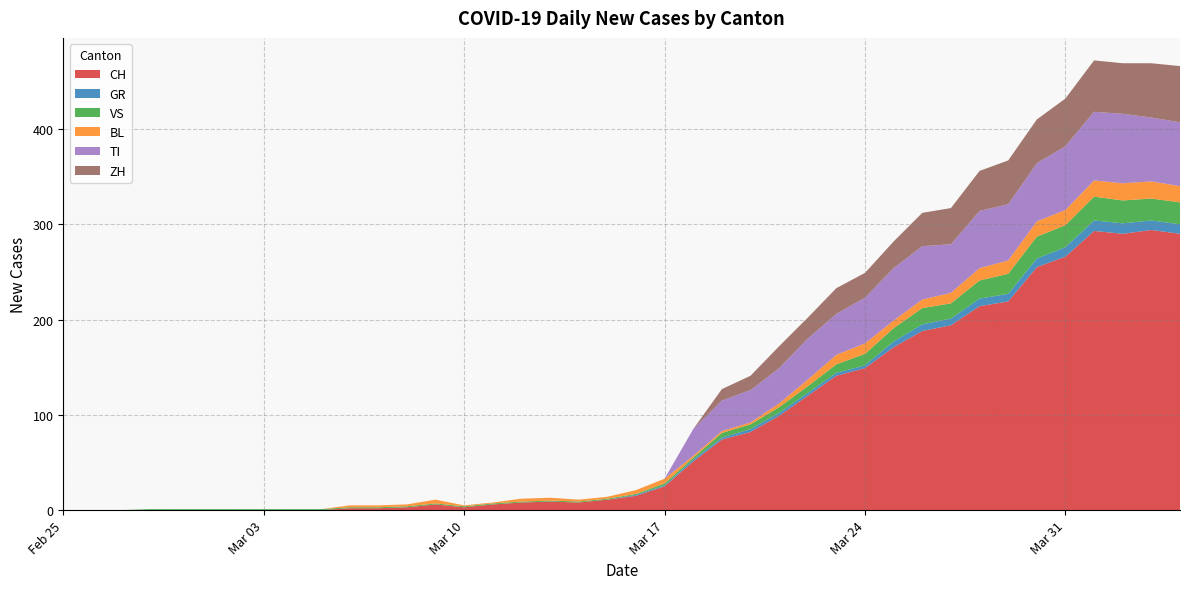

Reading left to right, extract all data points from this chart.

CH: 0=0	1=0	2=0	3=0	4=0	5=0	6=0	7=0	8=0	9=0	10=2	11=2	12=3	13=6	14=3	15=6	16=8	17=9	18=8	19=11	20=15	21=25	22=51	23=74	24=82	25=99	26=120	27=141	28=149	29=171	30=188	31=194	32=214	33=219	34=255	35=266	36=293	37=290	38=294	39=290
GR: 0=0	1=0	2=0	3=0	4=0	5=0	6=0	7=0	8=0	9=0	10=0	11=0	12=0	13=0	14=0	15=0	16=0	17=0	18=0	19=0	20=1	21=1	22=2	23=2	24=3	25=3	26=3	27=3	28=3	29=6	30=7	31=7	32=8	33=8	34=9	35=10	36=11	37=11	38=10	39=10
VS: 0=0	1=0	2=0	3=1	4=1	5=1	6=1	7=1	8=1	9=1	10=1	11=1	12=1	13=1	14=1	15=1	16=1	17=1	18=1	19=1	20=1	21=2	22=2	23=5	24=5	25=6	26=7	27=9	28=12	29=14	30=17	31=16	32=19	33=21	34=23	35=23	36=25	37=24	38=23	39=23
BL: 0=0	1=0	2=0	3=0	4=0	5=0	6=0	7=0	8=0	9=0	10=2	11=2	12=2	13=4	14=1	15=1	16=3	17=3	18=2	19=2	20=4	21=5	22=2	23=2	24=2	25=4	26=7	27=10	28=11	29=8	30=9	31=11	32=13	33=14	34=16	35=16	36=17	37=18	38=18	39=17
TI: 0=0	1=0	2=0	3=0	4=0	5=0	6=0	7=0	8=0	9=0	10=0	11=0	12=0	13=0	14=0	15=0	16=0	17=0	18=0	19=0	20=0	21=0	22=28	23=32	24=34	25=37	26=43	27=43	28=48	29=55	30=56	31=51	32=60	33=59	34=61	35=67	36=72	37=73	38=67	39=67
ZH: 0=0	1=0	2=0	3=0	4=0	5=0	6=0	7=0	8=0	9=0	10=0	11=0	12=0	13=0	14=0	15=0	16=0	17=0	18=0	19=0	20=0	21=0	22=0	23=12	24=15	25=23	26=22	27=27	28=26	29=28	30=35	31=38	32=42	33=46	34=46	35=50	36=54	37=53	38=57	39=59